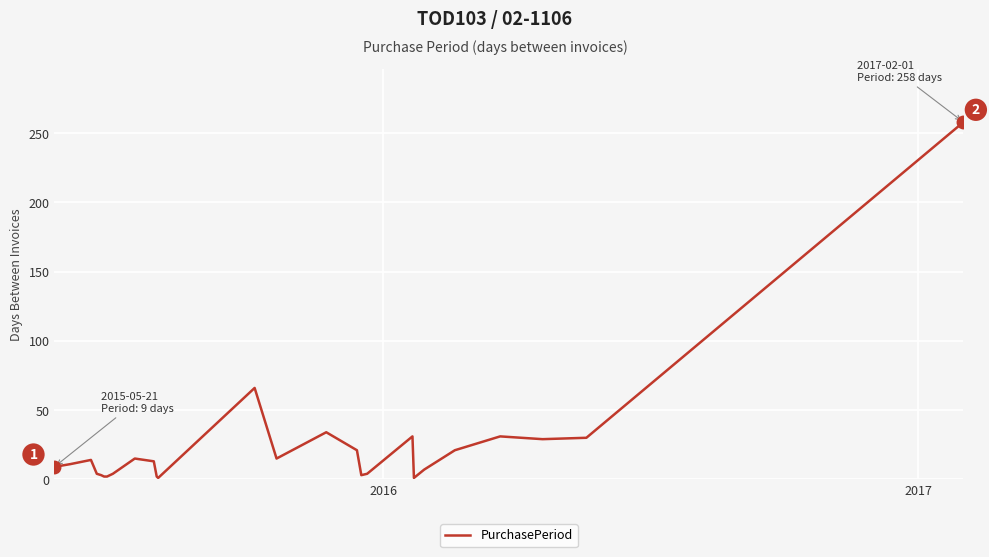

What is the maximum value shown in the chart?

258